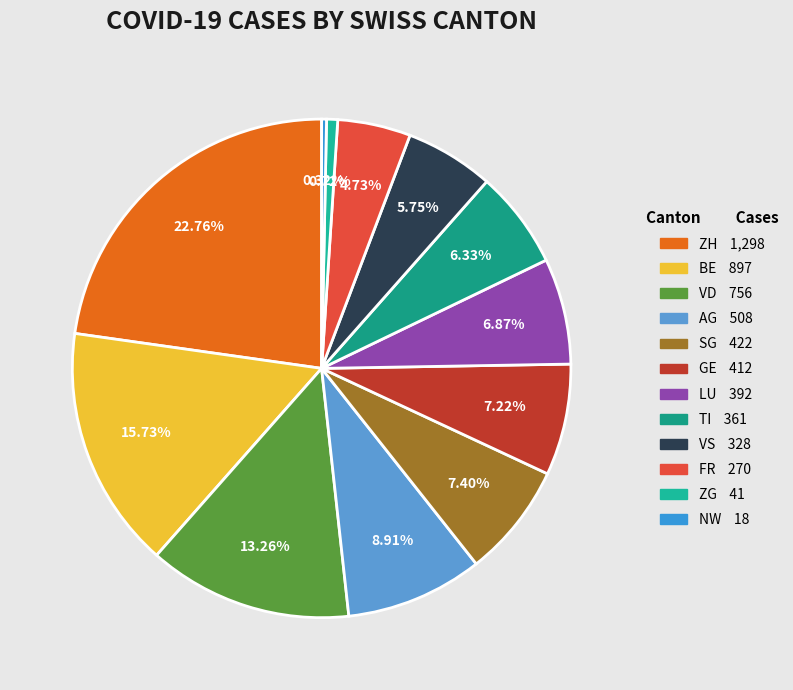

How many segments does this pie chart have?

12